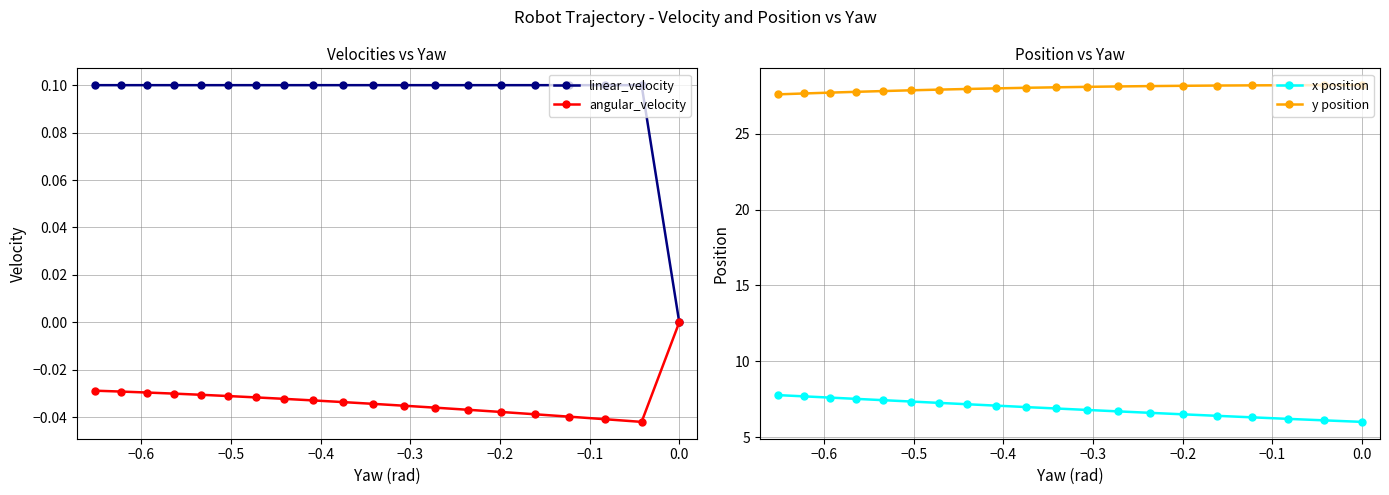

How many lines are shown in the chart?

4